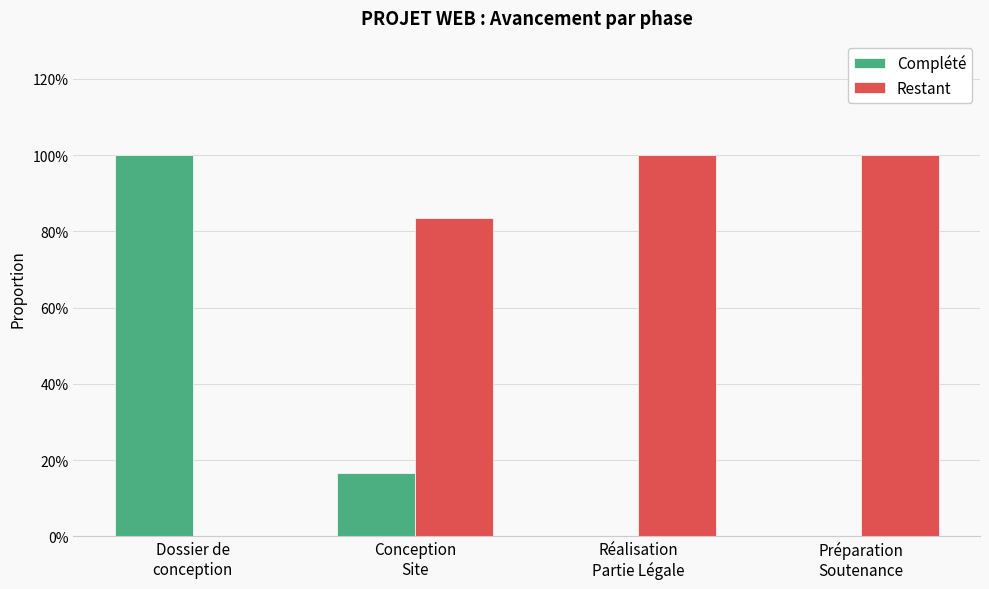

Reading left to right, what are all the values shown in this chart?

Complété: 1.0	0.2	0.0	0.0
Restant: 0.0	0.8	1.0	1.0